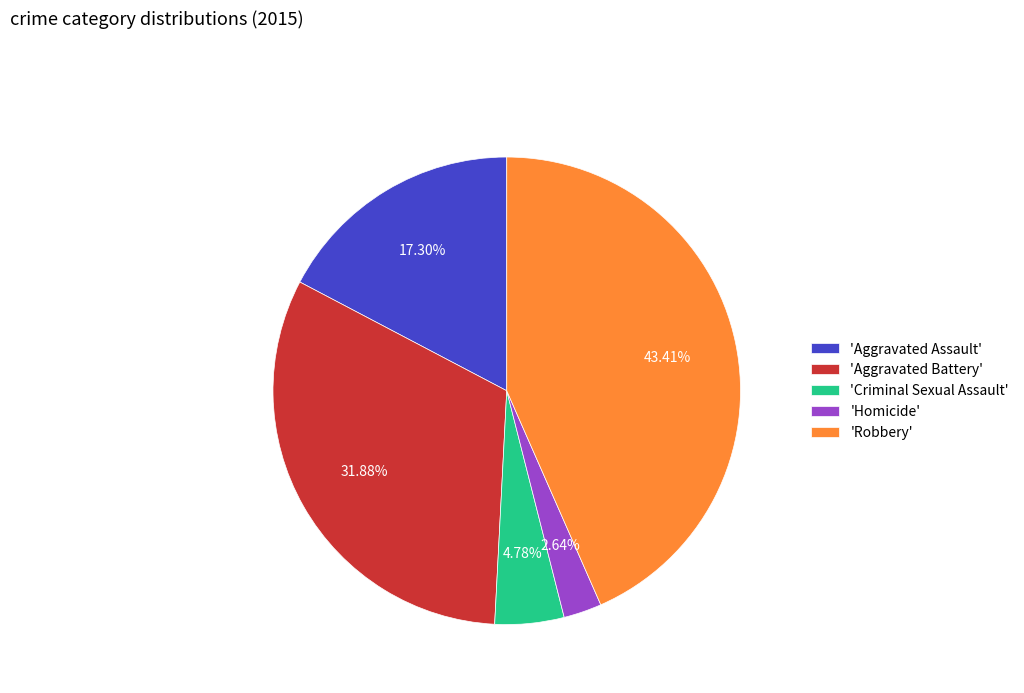

Do 'Homicide' and 'Robbery' together represent more than half of the pie?

No